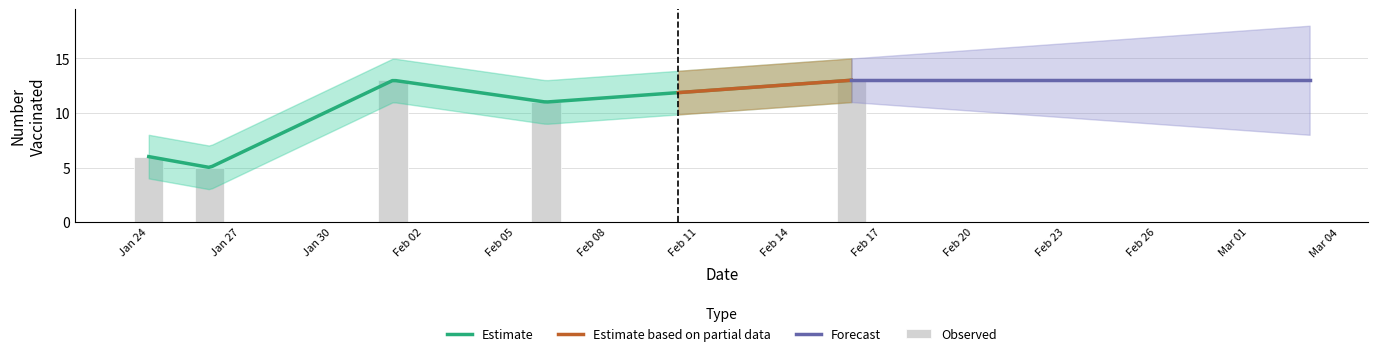

The chart shows a value of 3 at Jan 24. True or false?

False